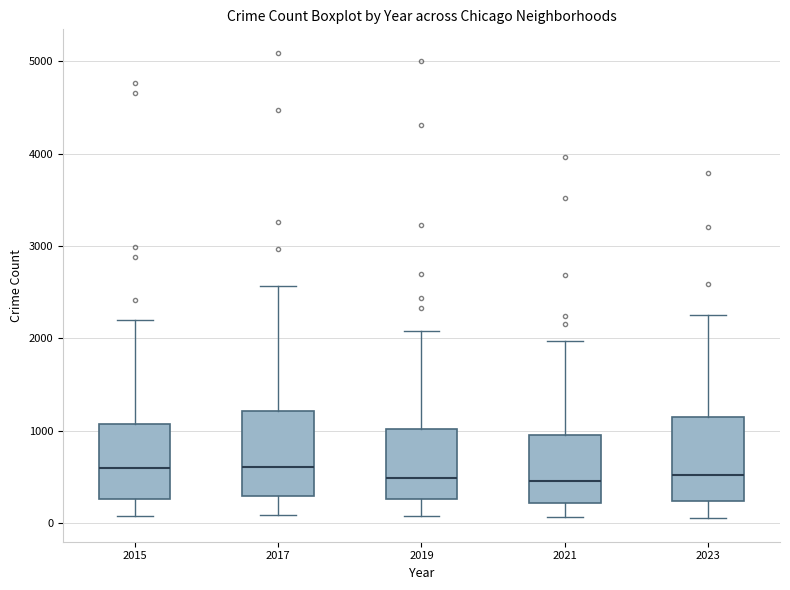

Where is the upper edge of the box at x = 2015 on the y-axis? The values are not printed on the chart, so give them approximately, as read against the axis.

1100